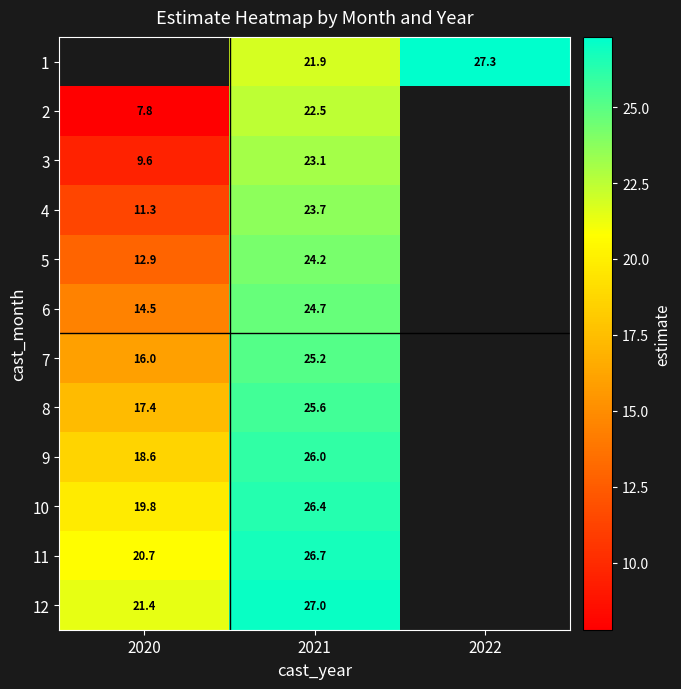

How many data points in 10 are less than 26?

1